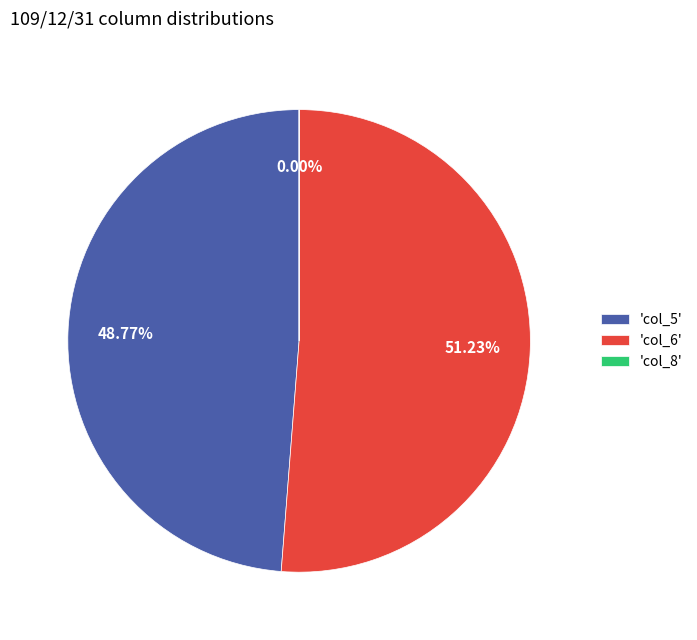

Which slice represents more than half of the pie?

'col_6'